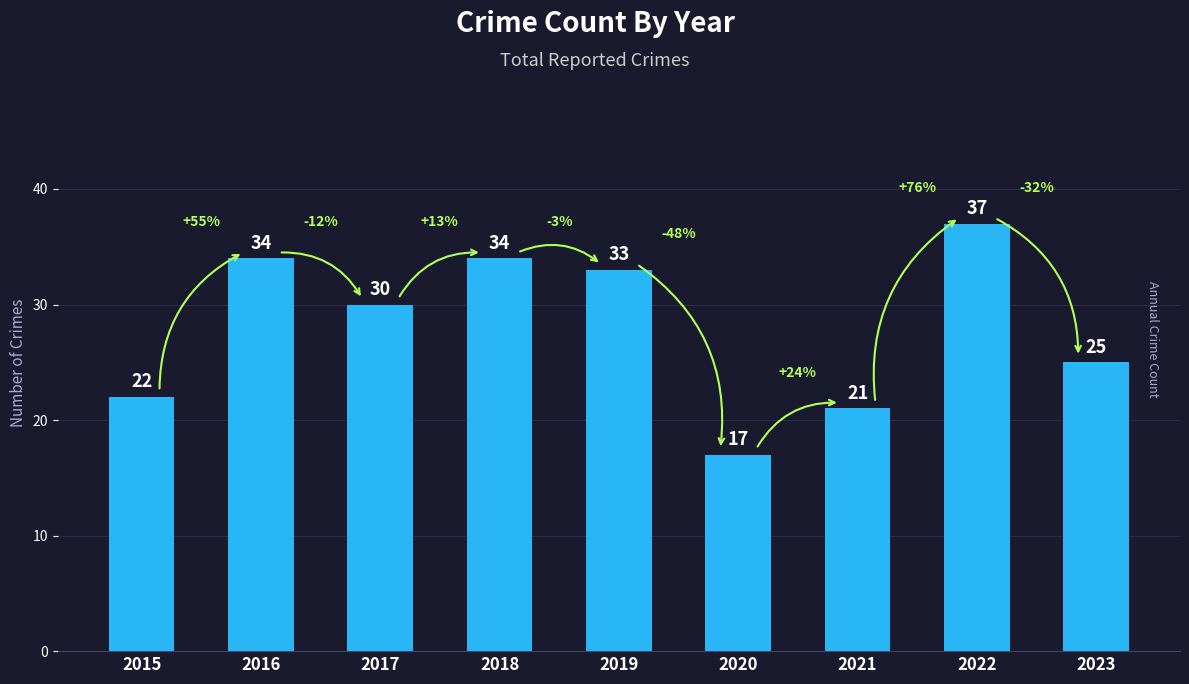

Where does the data first go above 30?

2016